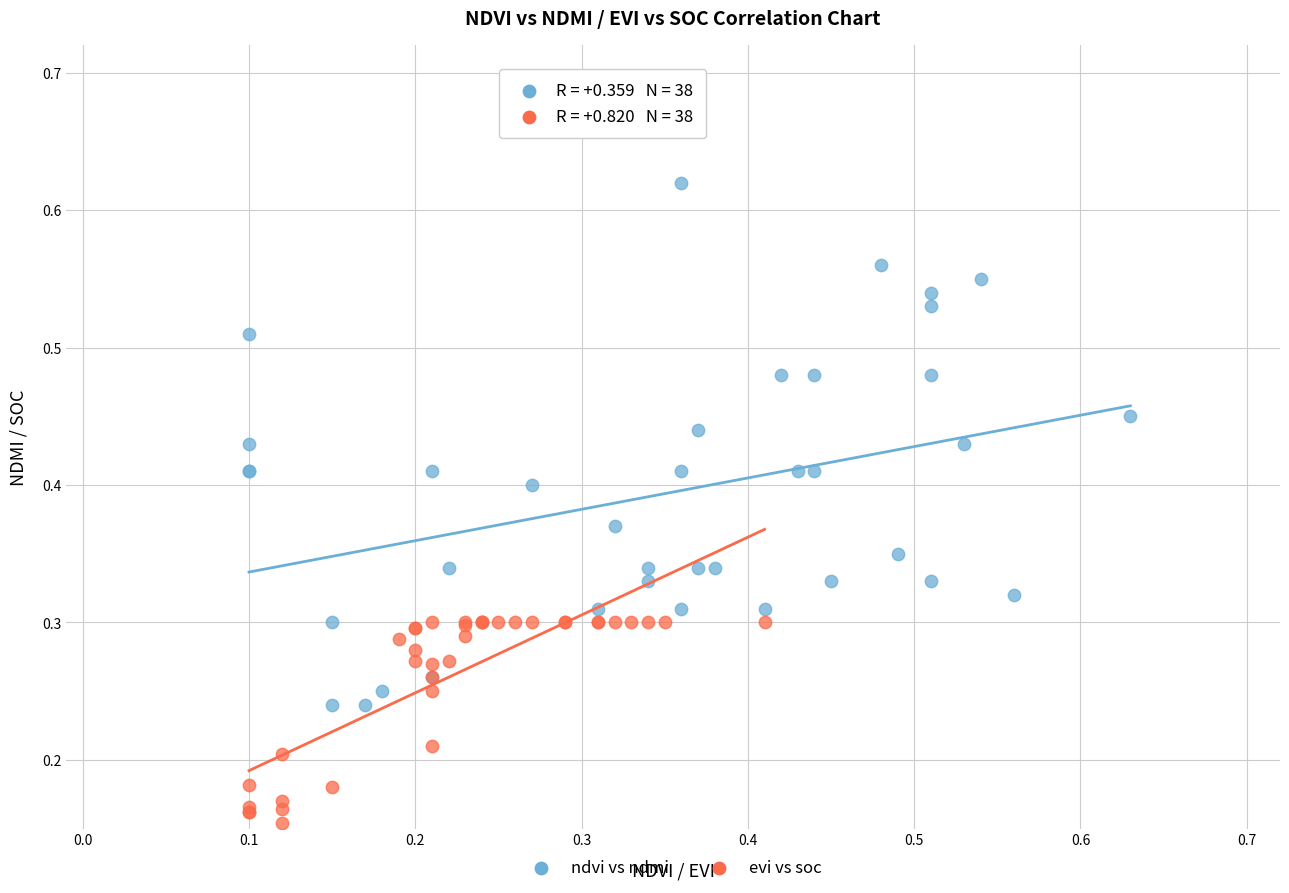

What are all the series names shown in the legend?

ndvi vs ndmi, evi vs soc